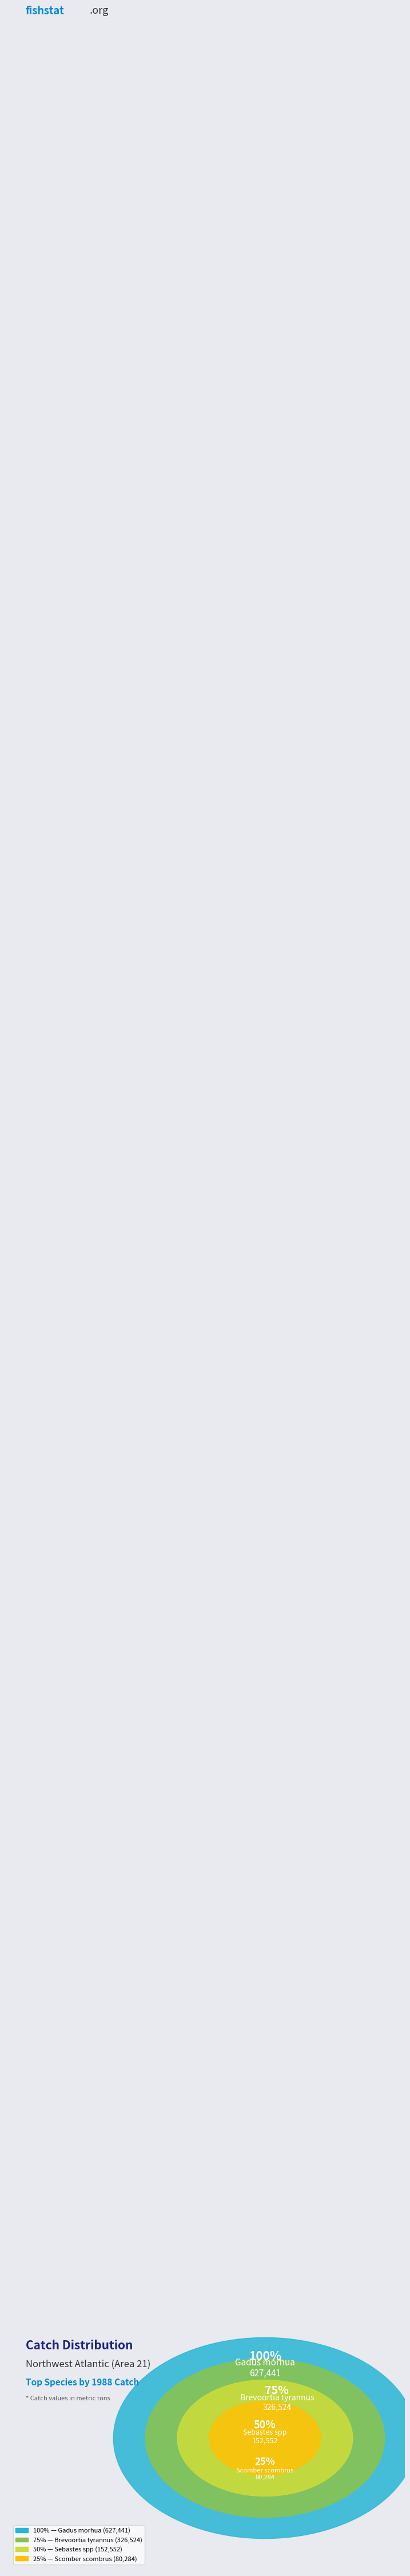

To the nearest percent, what percentage of the pie is Sebastes spp?

13%